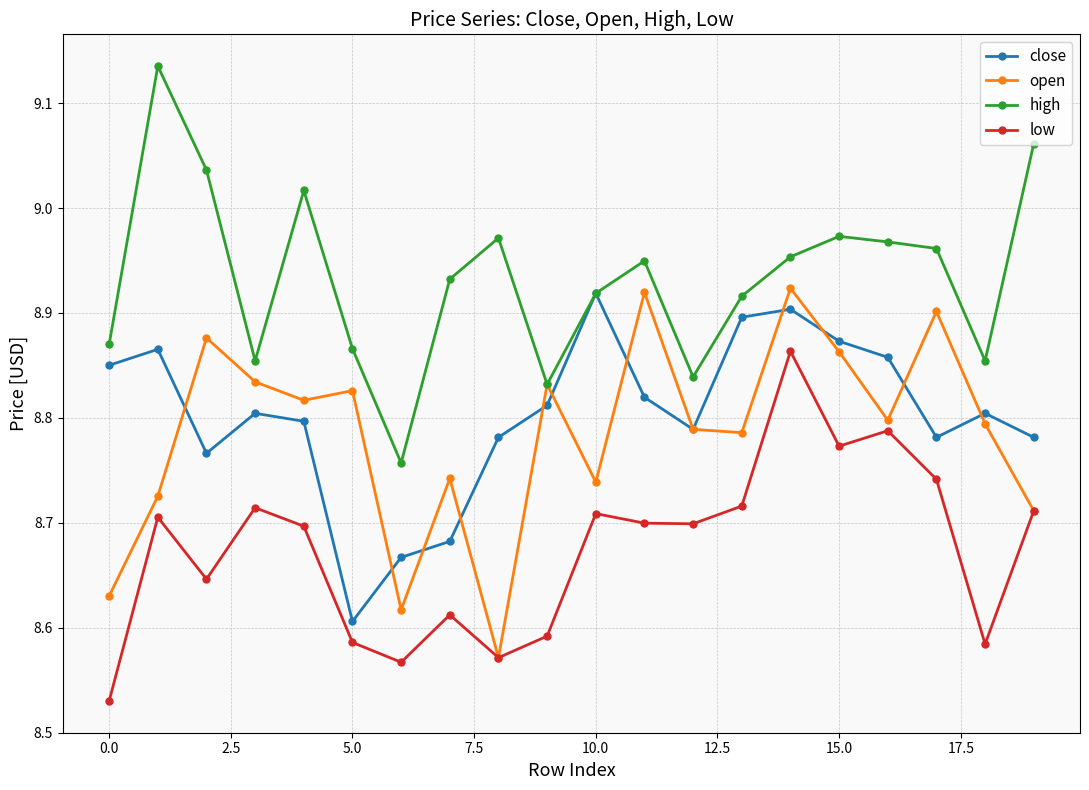

True or false: low and high intersect in this chart.

False